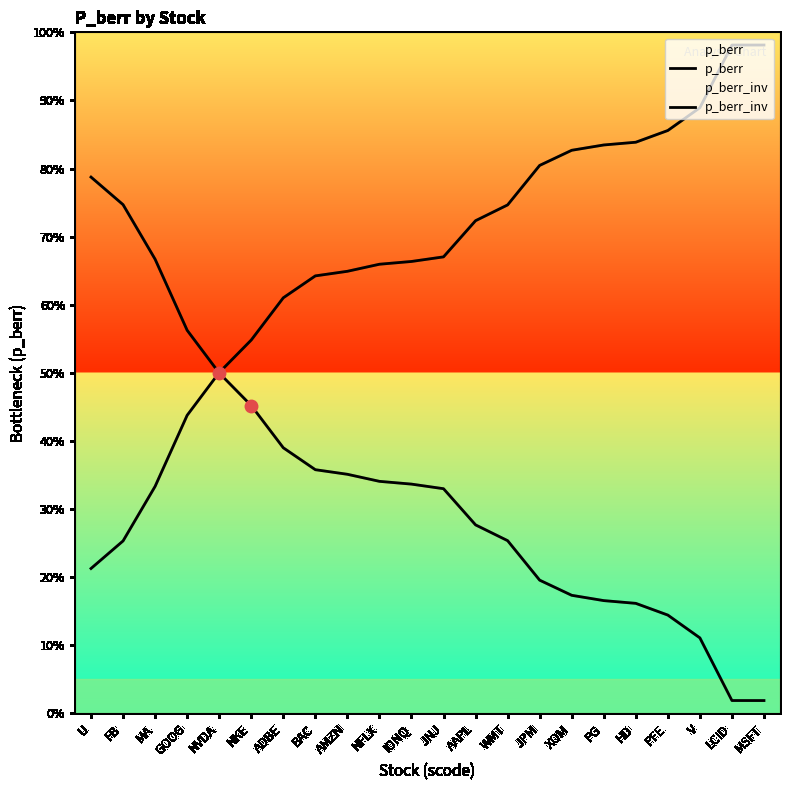

Which series contains the highest Y value?

p_berr_inv